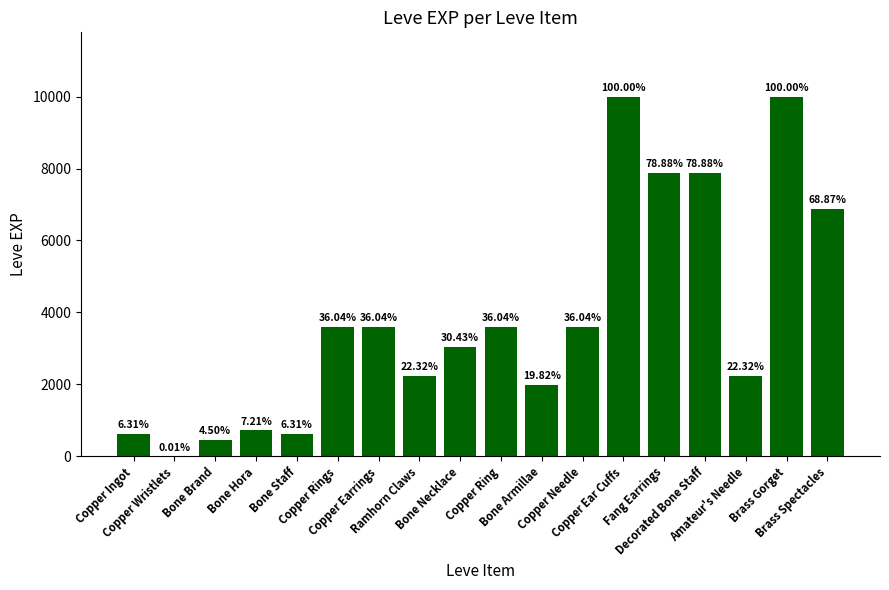

What is the change in value from Bone Staff to Brass Gorget?

+9360